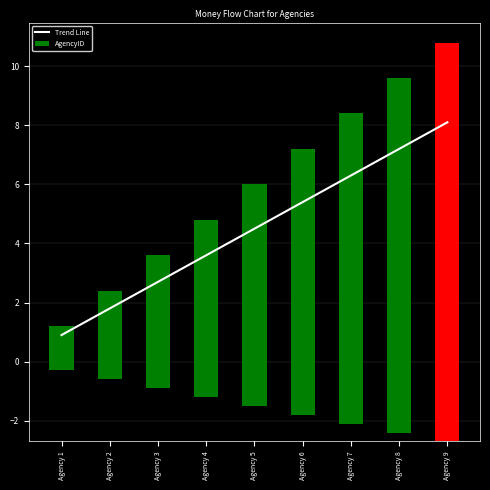

What is the difference between the AgencyID values at Agency 9 and Agency 8?

1.5